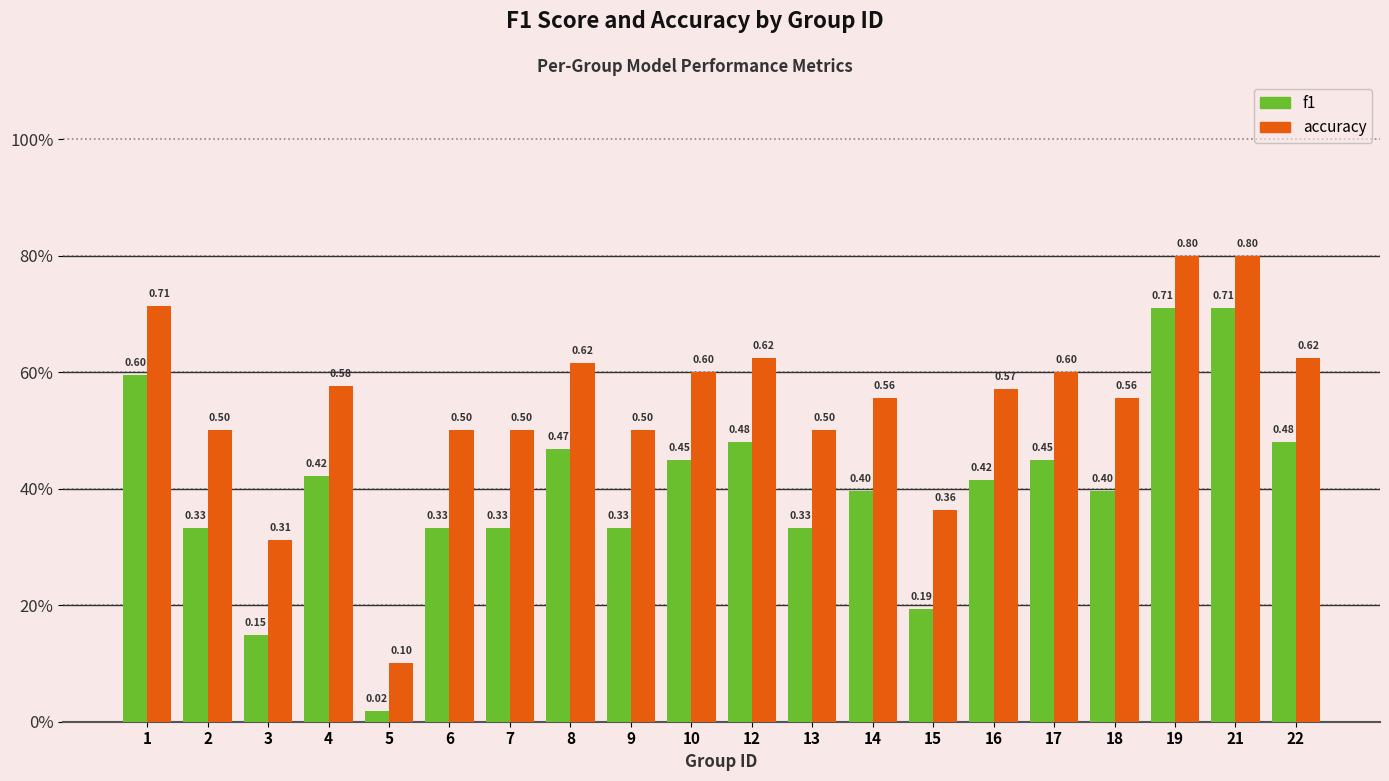

The value of accuracy at 7 is 0.8. True or false?

False